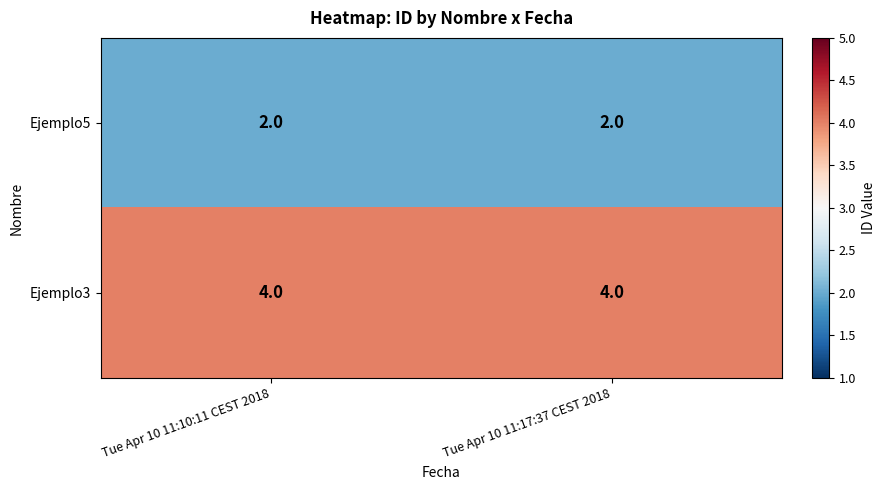

At Tue Apr 10 11:17:37 CEST 2018, list the series in order from largest to smallest.

Ejemplo3, Ejemplo5